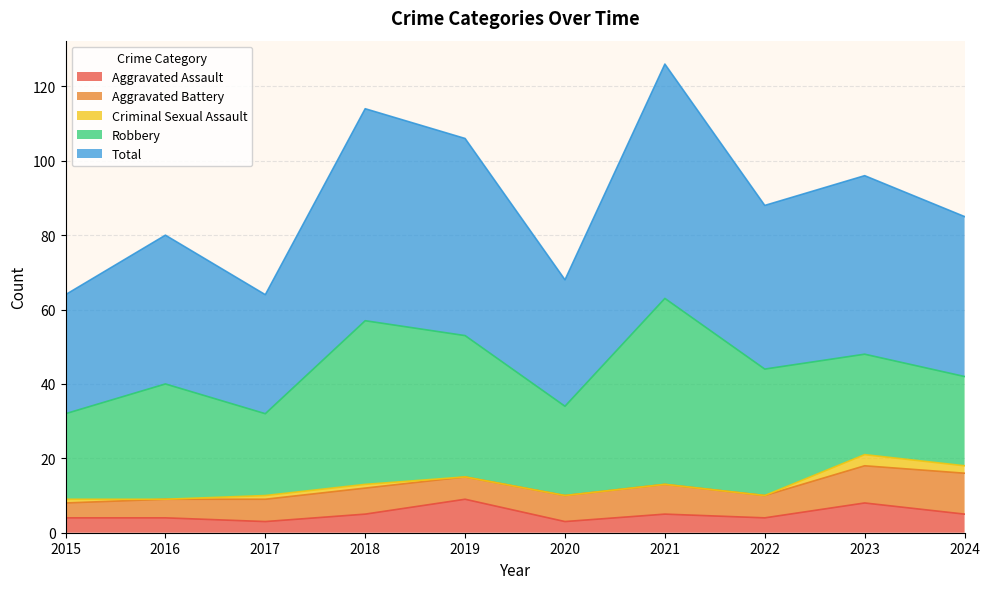

True or false: Robbery has a value of 11 at 2023.

False